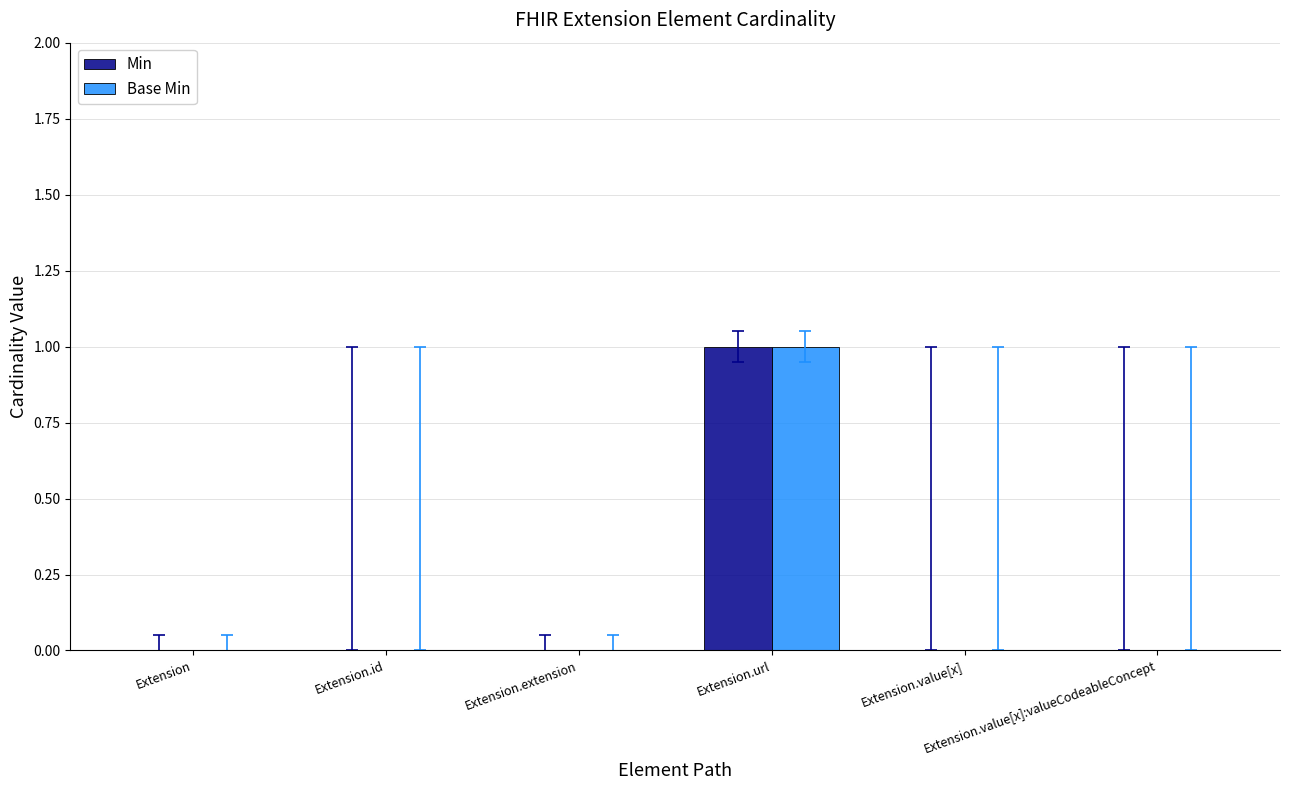

Are the bars horizontal?

No